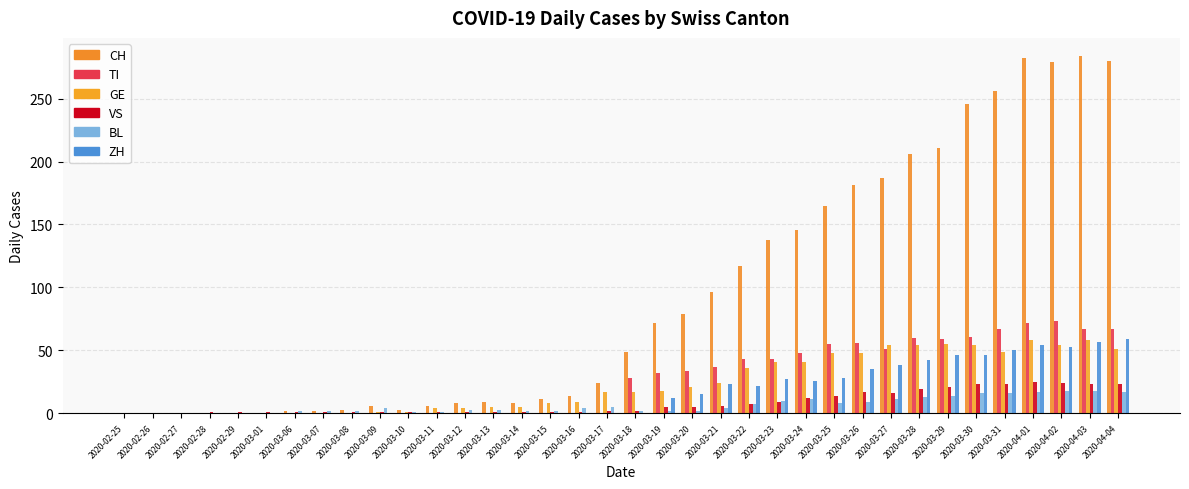

How many groups of bars are there?

36